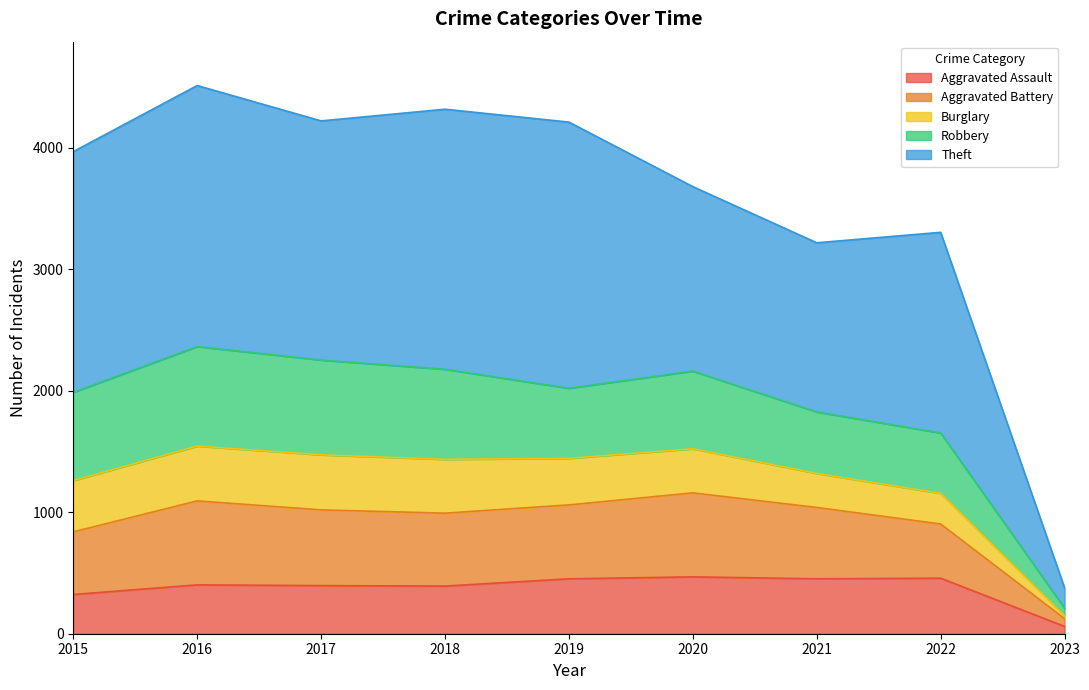

The value of Aggravated Assault at 2021 is 452. True or false?

True